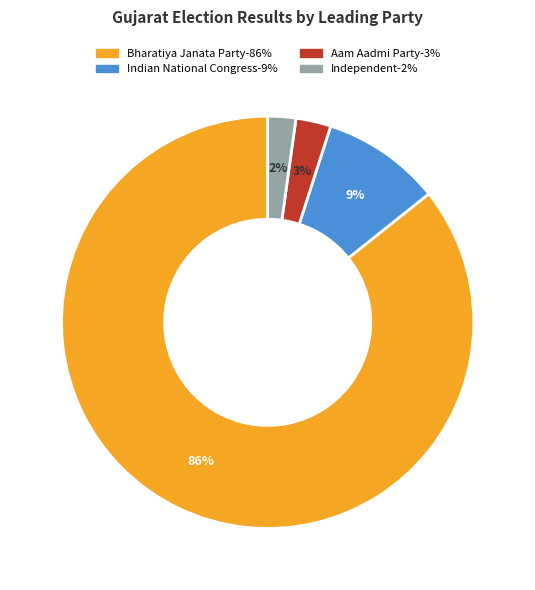

Which slice is the largest?

Bharatiya Janata Party